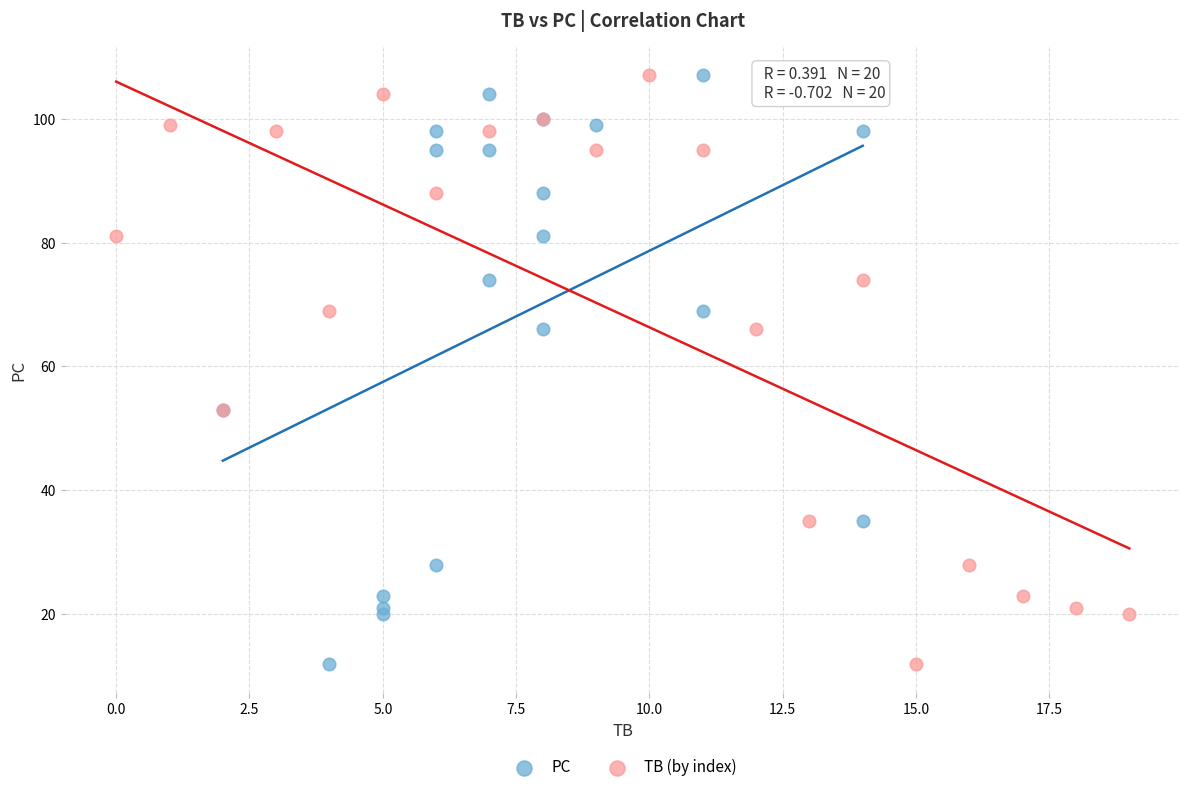

What are all the series names shown in the legend?

PC, TB (by index)